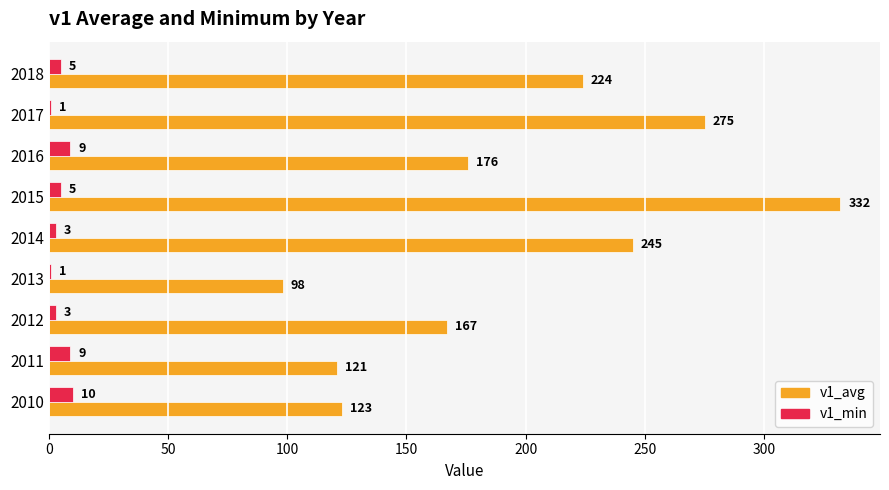

Which series has the widest spread of values?

v1_avg